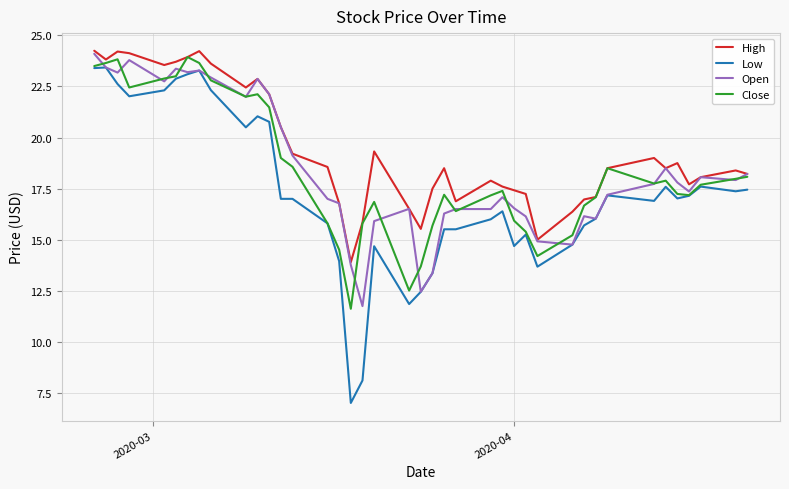

What is the smallest value displayed?

7.0